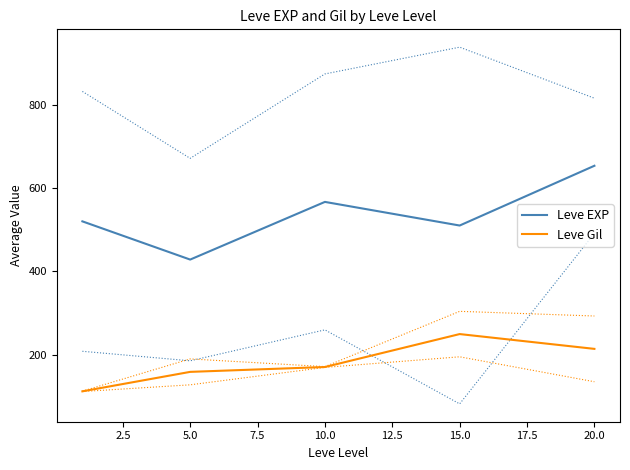

Reading left to right, what are all the values shown in this chart?

Leve EXP: 520.0	428.3	566.7	510.0	653.3
Leve Gil: 112.3	159.0	170.7	249.7	214.2